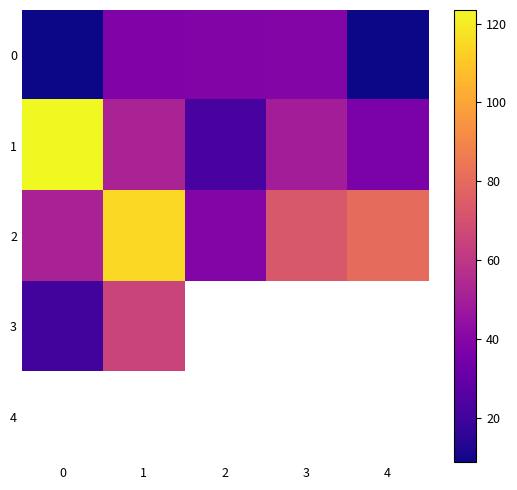

How many series are shown in this chart?

5